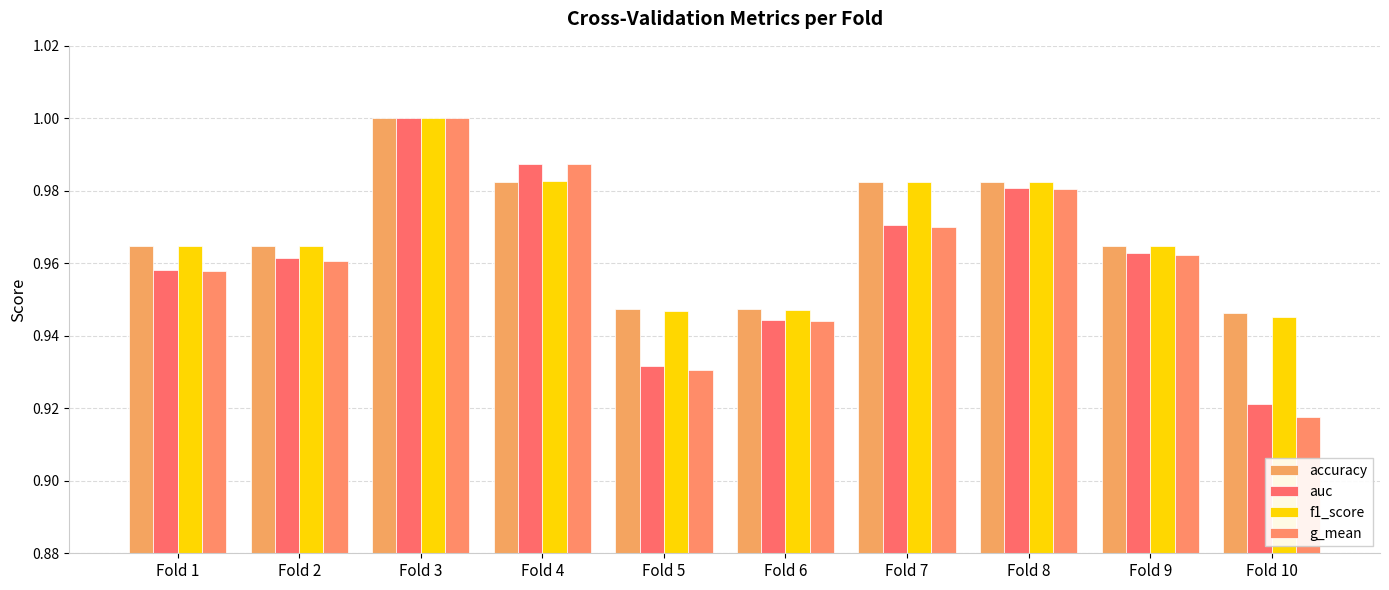

Reading left to right, what are all the values shown in this chart?

accuracy: 1.0	1.0	1.0	1.0	0.9	0.9	1.0	1.0	1.0	0.9
auc: 1.0	1.0	1.0	1.0	0.9	0.9	1.0	1.0	1.0	0.9
f1_score: 1.0	1.0	1.0	1.0	0.9	0.9	1.0	1.0	1.0	0.9
g_mean: 1.0	1.0	1.0	1.0	0.9	0.9	1.0	1.0	1.0	0.9